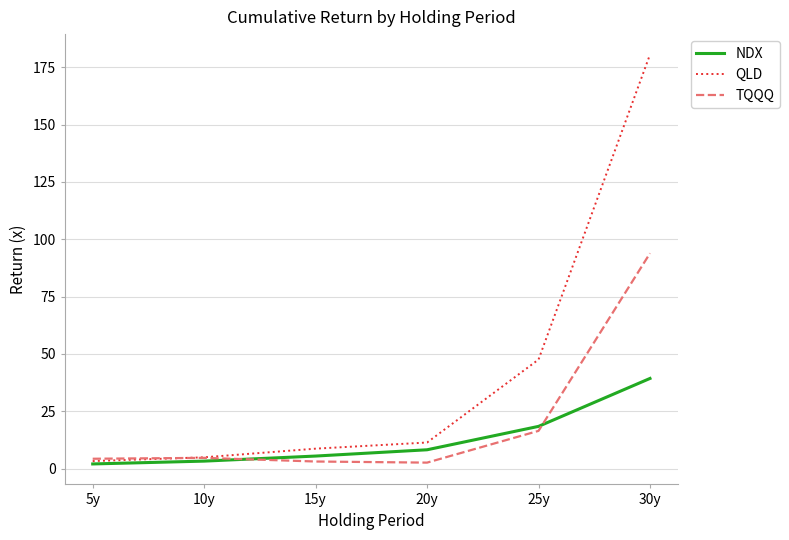

Where does the TQQQ series first go above 4?

5y